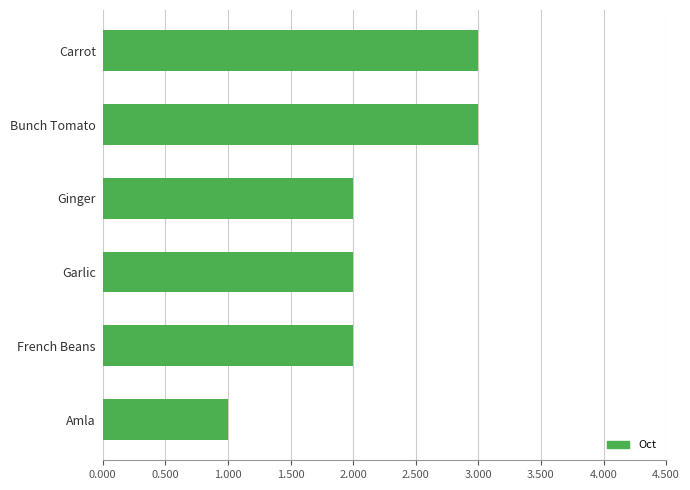

Count the values in the range 2 to 3.

5